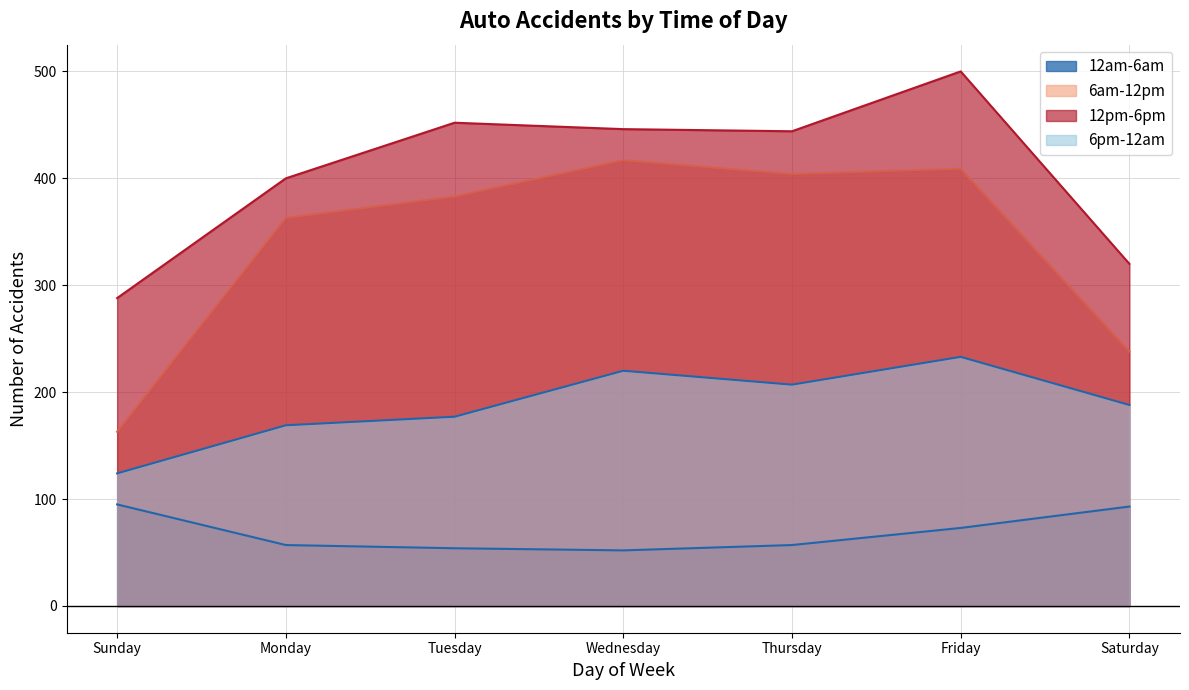

Reading left to right, extract all data points from this chart.

12am-6am: Sunday=95	Monday=57	Tuesday=54	Wednesday=52	Thursday=57	Friday=73	Saturday=93
6am-12pm: Sunday=163	Monday=363	Tuesday=383	Wednesday=417	Thursday=404	Friday=409	Saturday=238
12pm-6pm: Sunday=288	Monday=400	Tuesday=452	Wednesday=446	Thursday=444	Friday=500	Saturday=320
6pm-12am: Sunday=124	Monday=169	Tuesday=177	Wednesday=220	Thursday=207	Friday=233	Saturday=188